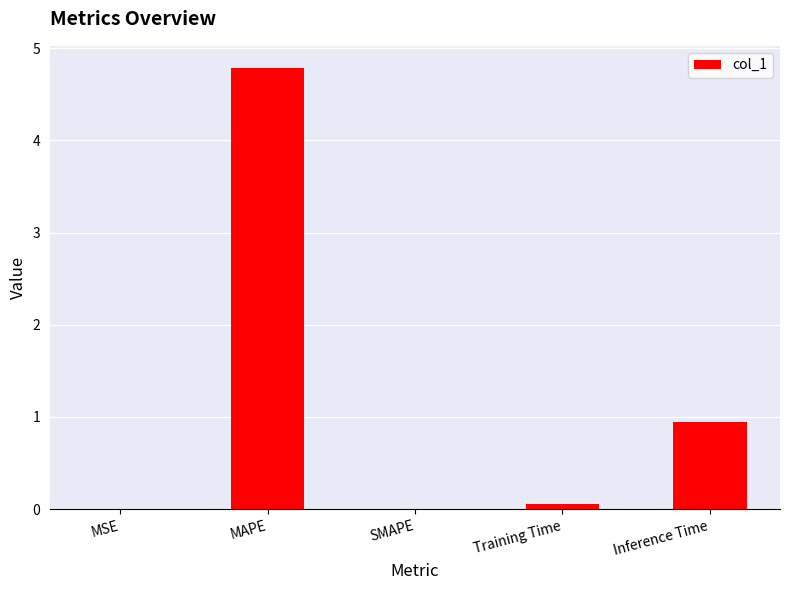

What is the approximate value at Inference Time?

0.9